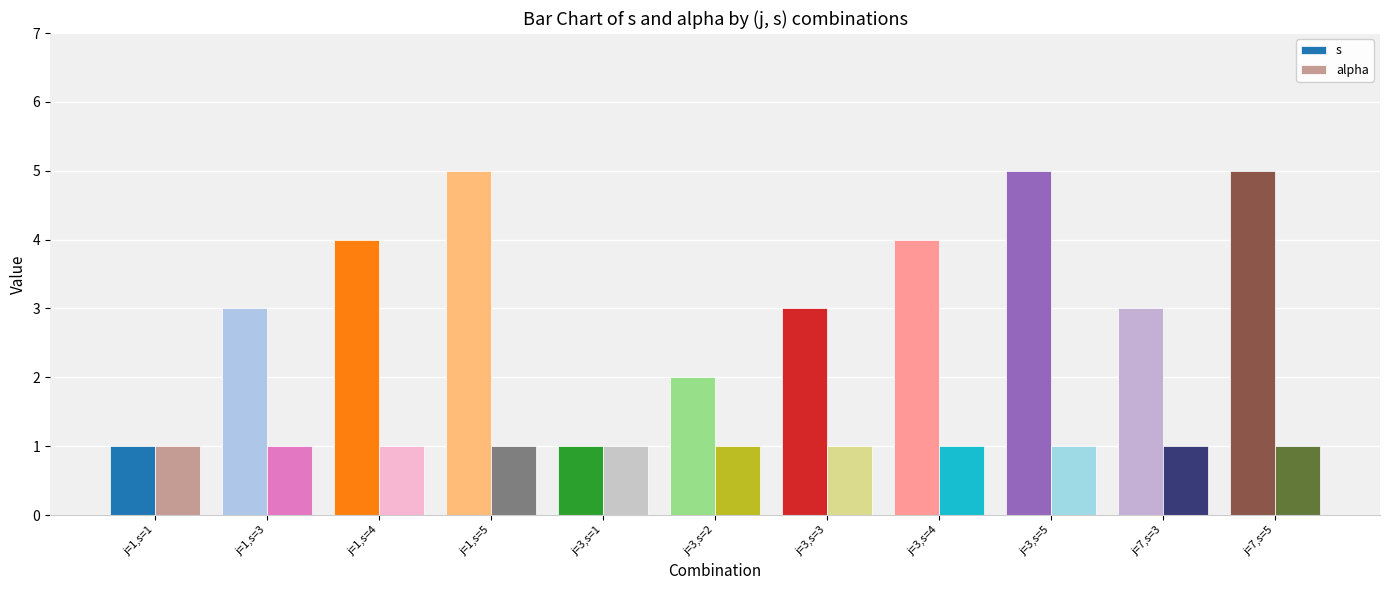

What is the label of the 9th bar from the right?

j=1,s=4